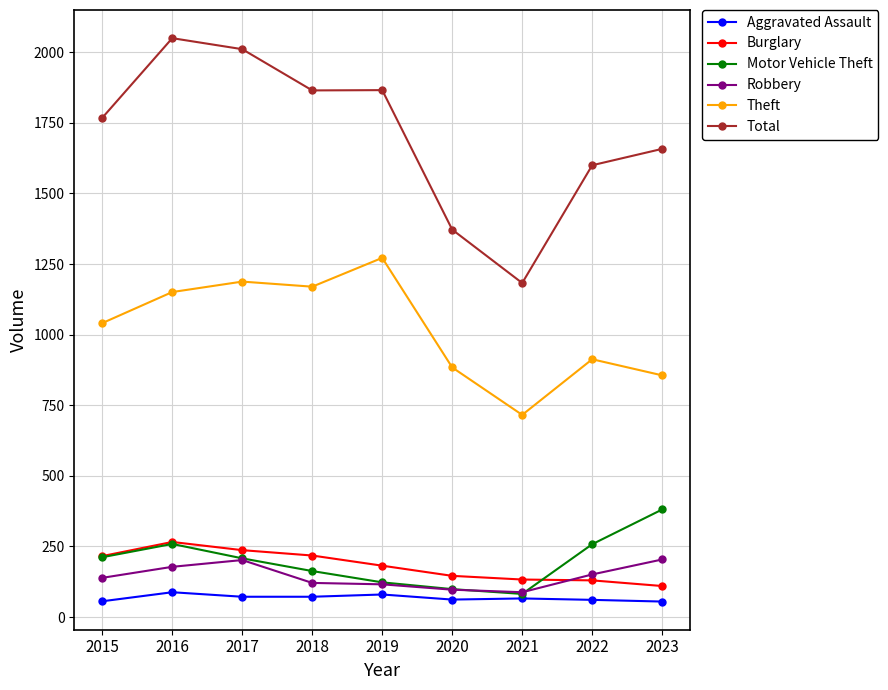

True or false: Total has more than 2 points higher than both neighbors.

False